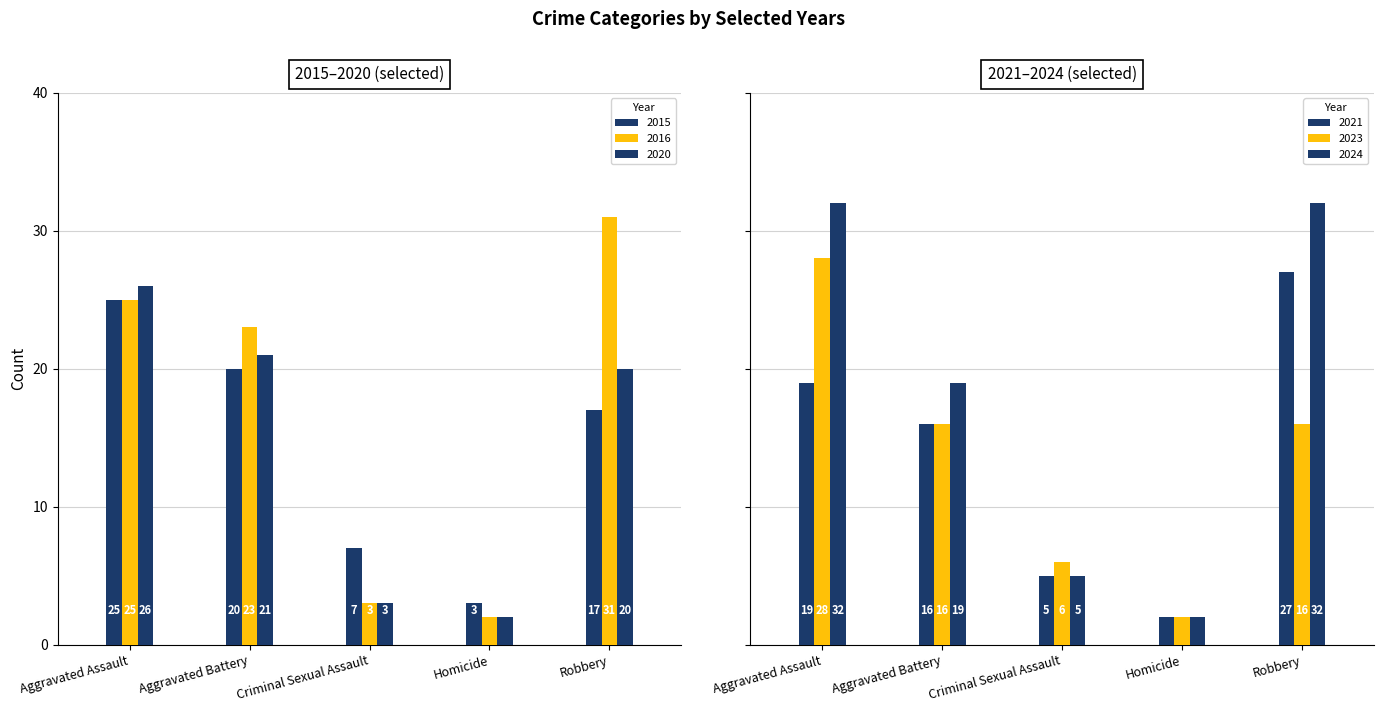

What position from the left is Robbery?

5